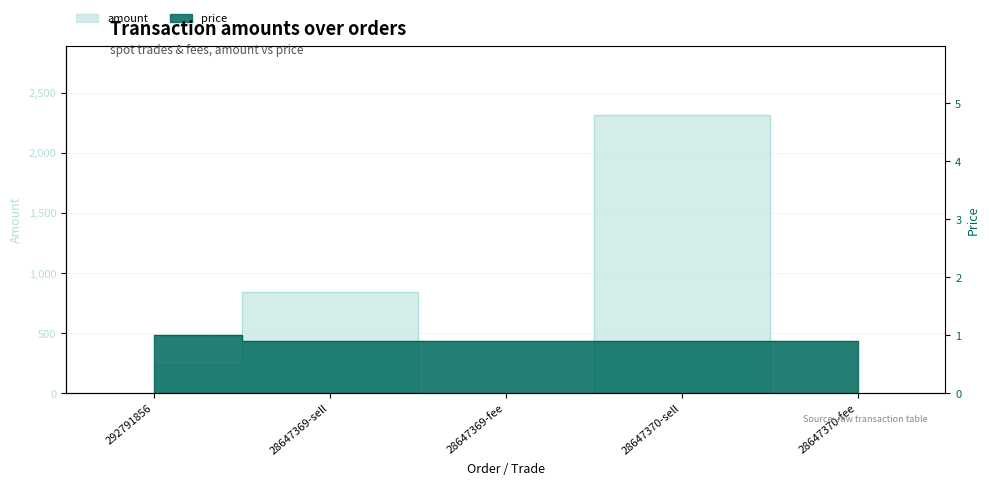

At which category does amount reach its first local peak?

28647369-sell